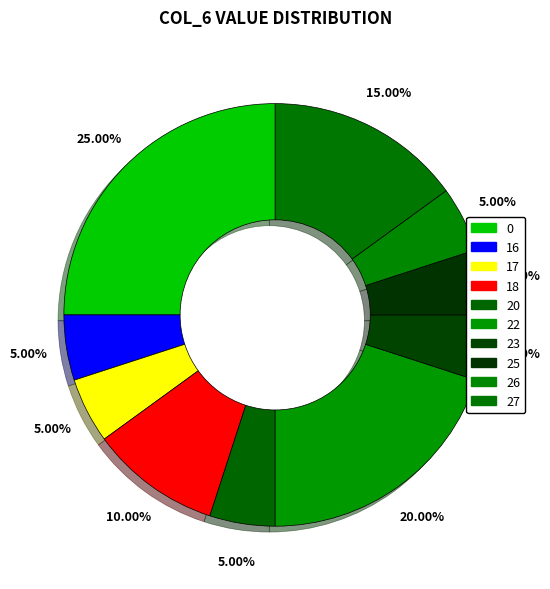

To the nearest percent, what is the difference between the largest and smallest slice percentages?

20%